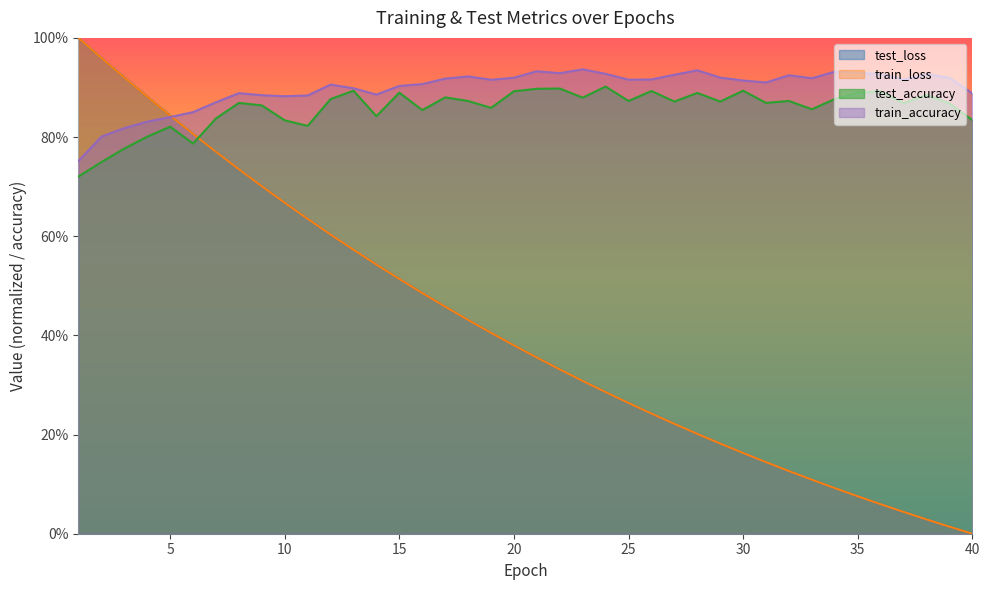

Which series ends up on top after the final intersection of train_loss and test_accuracy?

test_accuracy